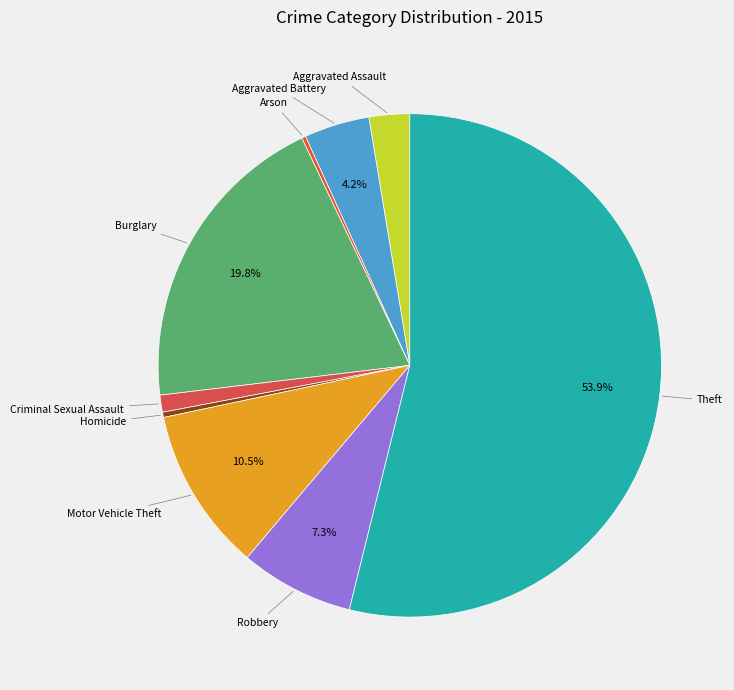

Combined, do Robbery and Criminal Sexual Assault account for over 50%?

No